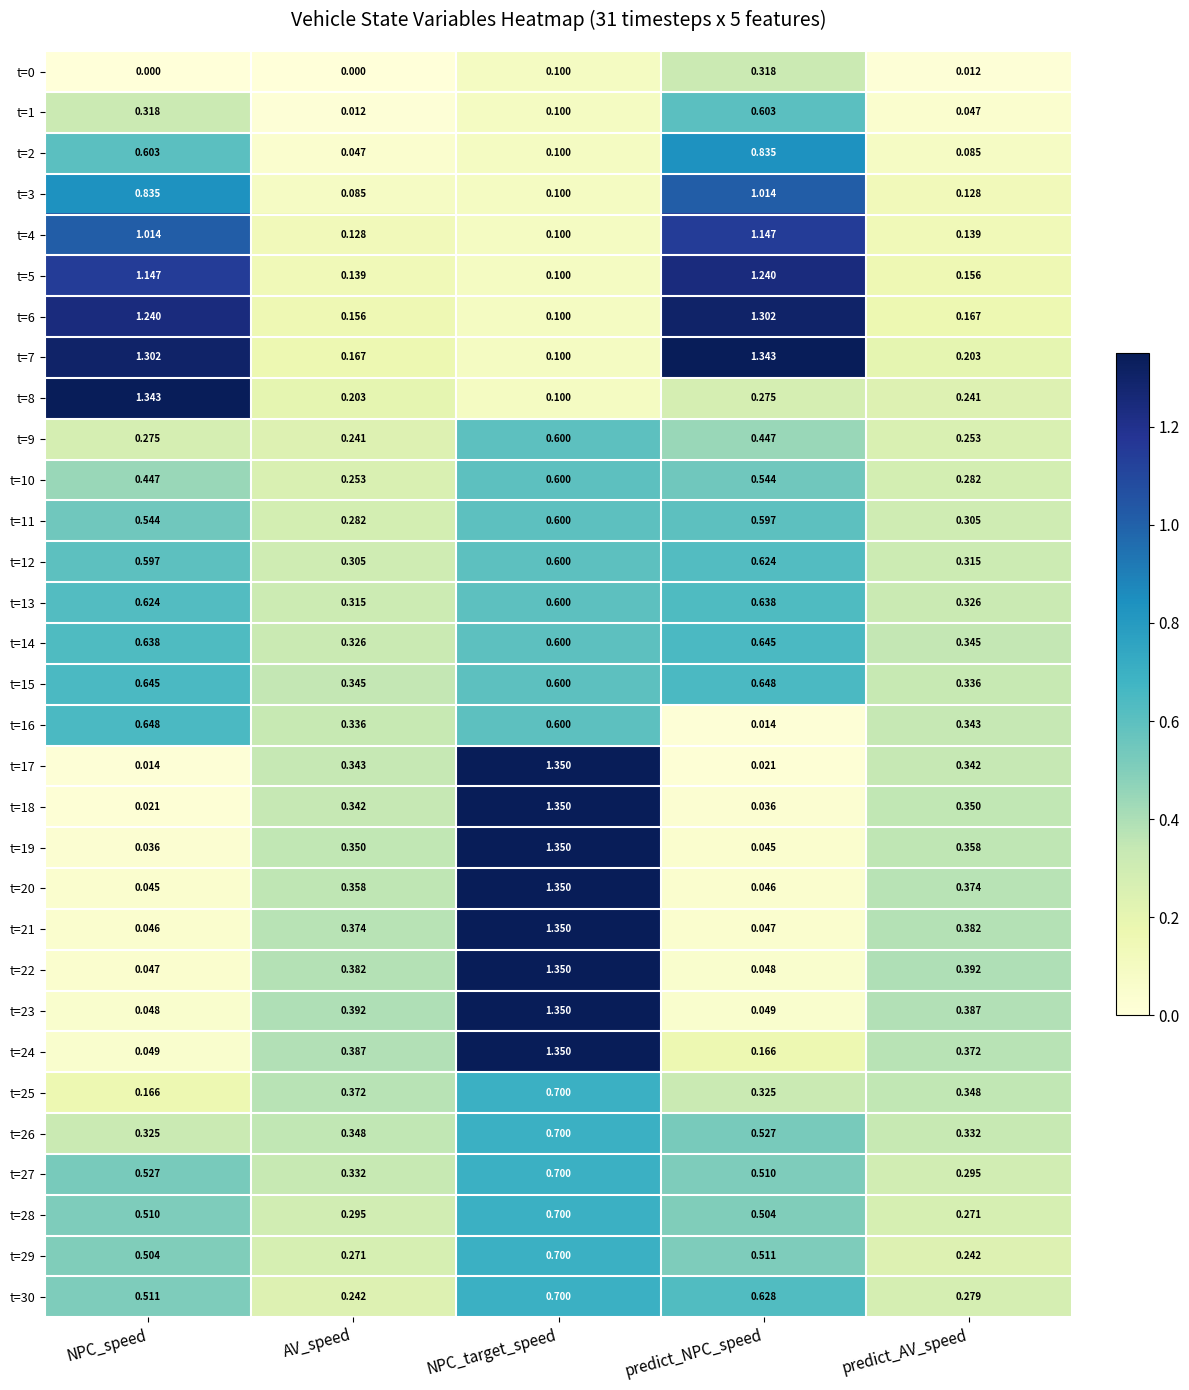

Which category has the lowest value in the t=10 series?

AV_speed